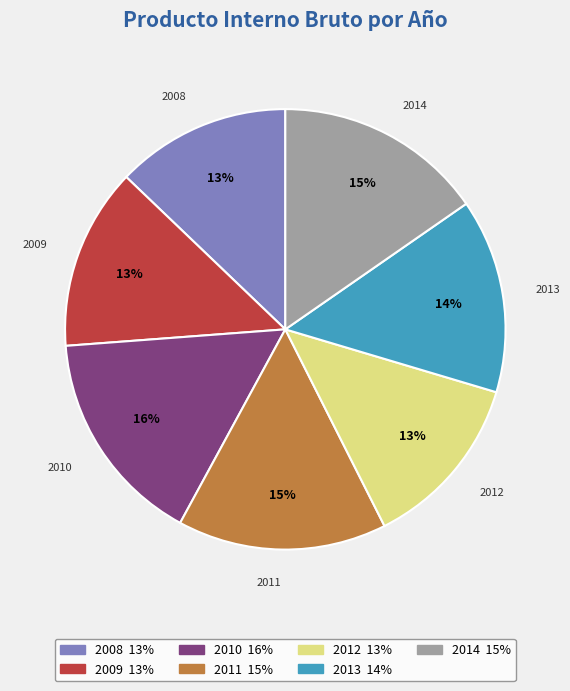

Is it true that 2010 is 31% of the pie?

False